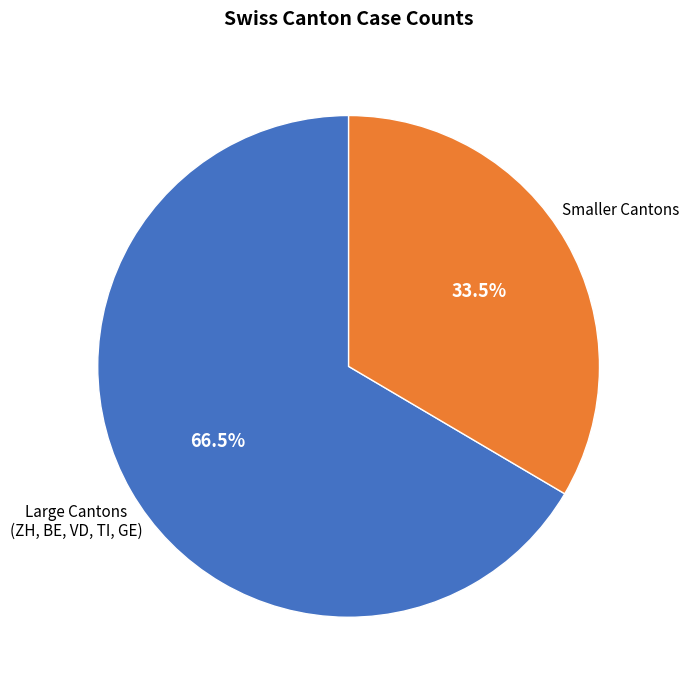

To the nearest percent, what is the average slice percentage?

50%